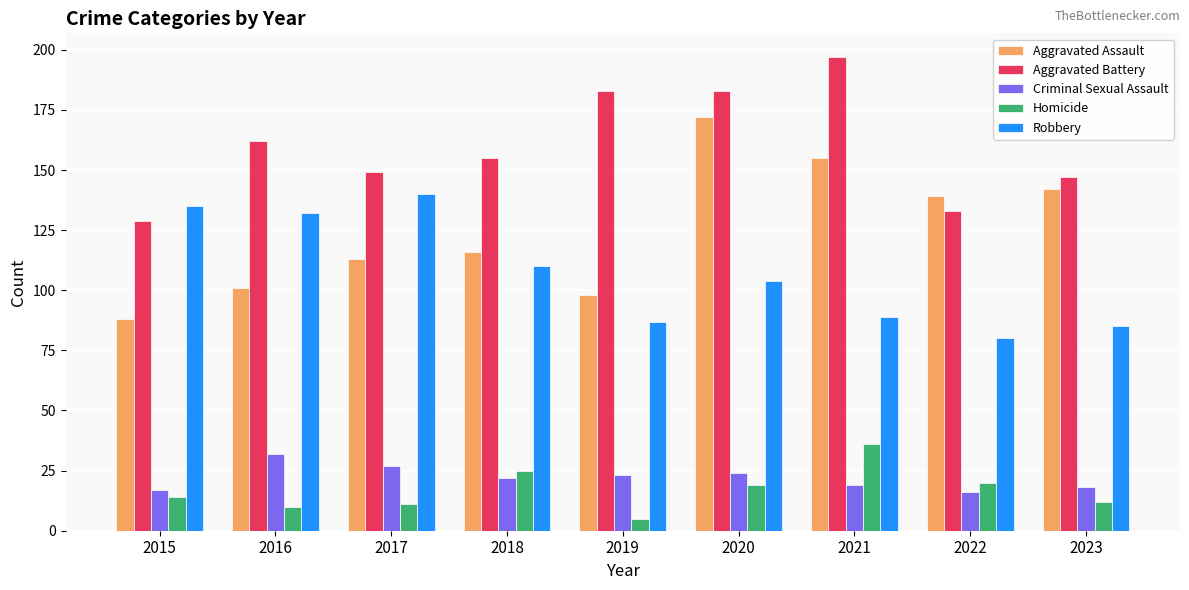

Reading left to right, transcribe all the data shown in this chart.

Aggravated Assault: 88	101	113	116	98	172	155	139	142
Aggravated Battery: 129	162	149	155	183	183	197	133	147
Criminal Sexual Assault: 17	32	27	22	23	24	19	16	18
Homicide: 14	10	11	25	5	19	36	20	12
Robbery: 135	132	140	110	87	104	89	80	85